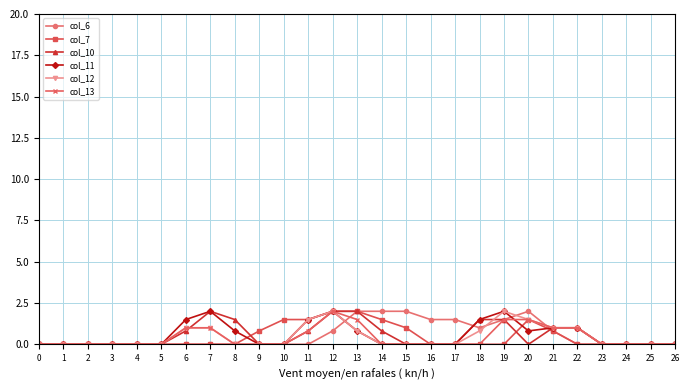

How many categories are shown in the chart?

27